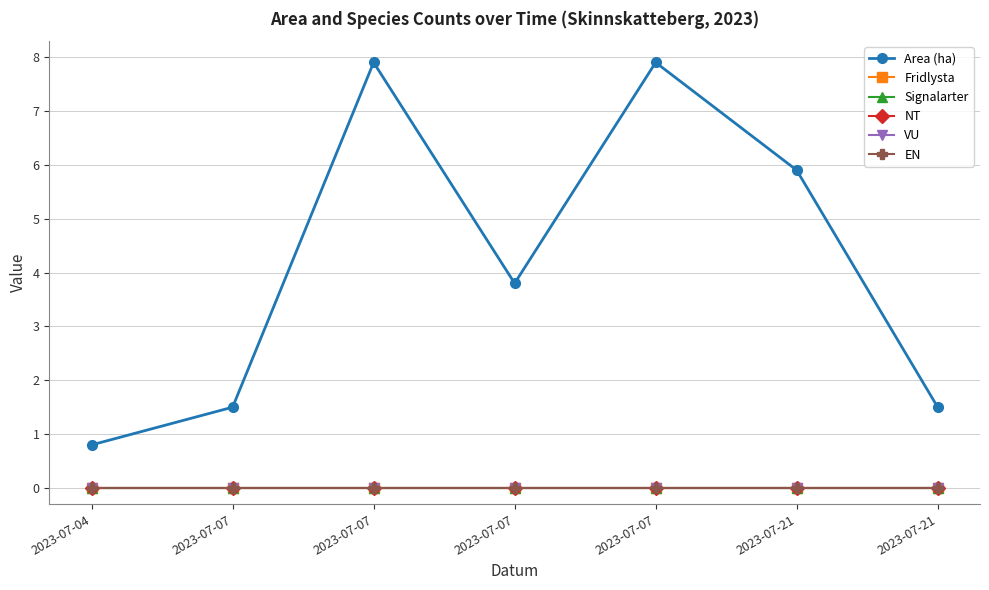

True or false: NT and Fridlysta cross at least once.

False